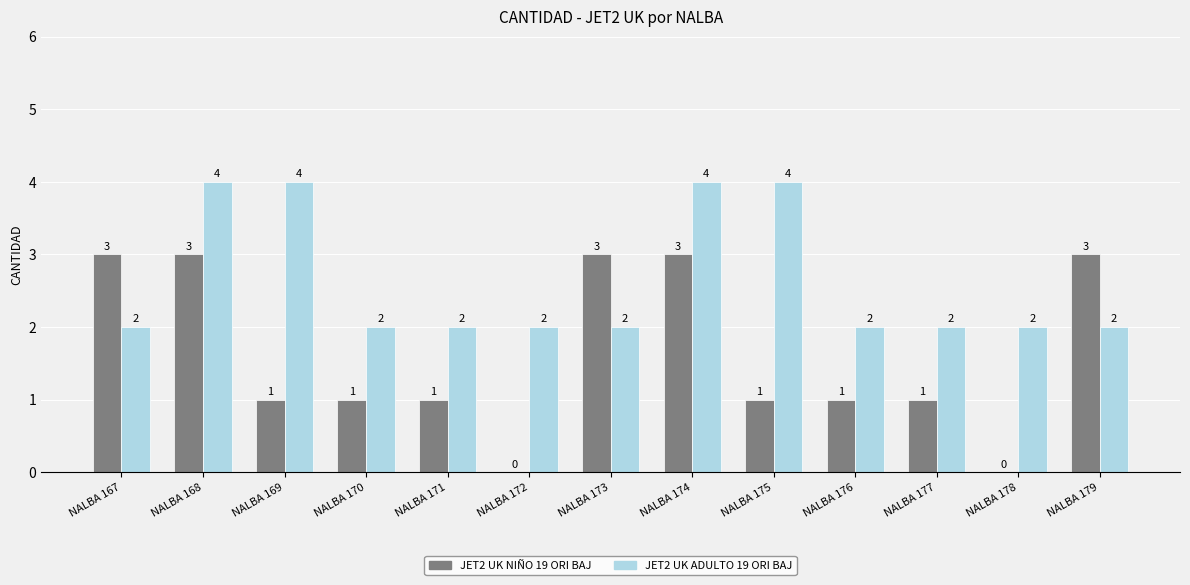

What is the sum of the JET2 UK NIÑO 19 ORI BAJ values at NALBA 173 and NALBA 167?

6